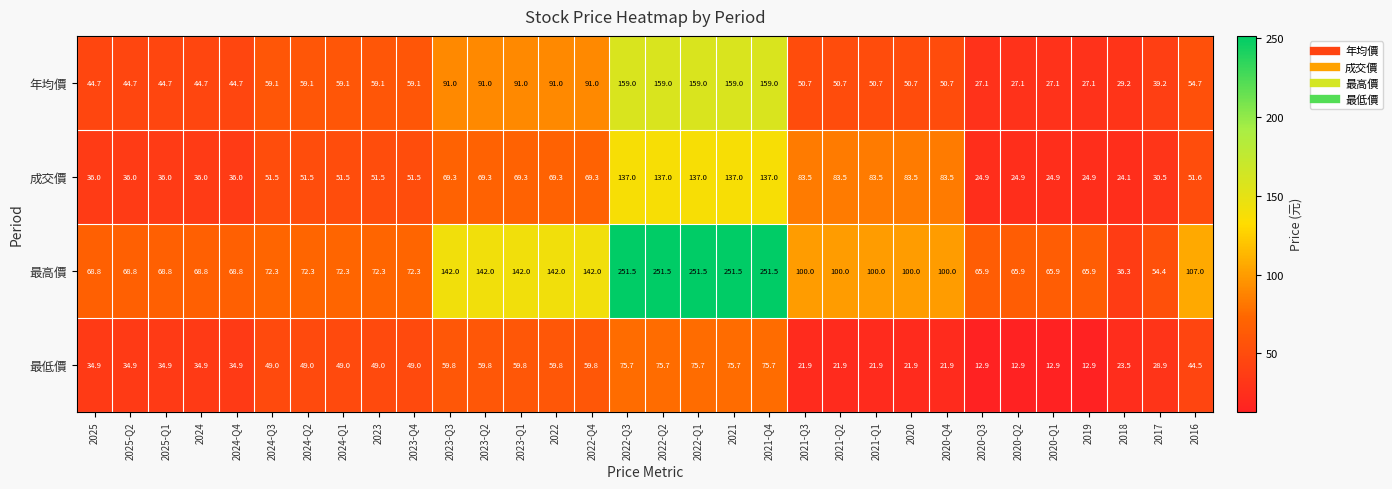

At 2017, list the series in order from largest to smallest.

最高價, 年均價, 成交價, 最低價